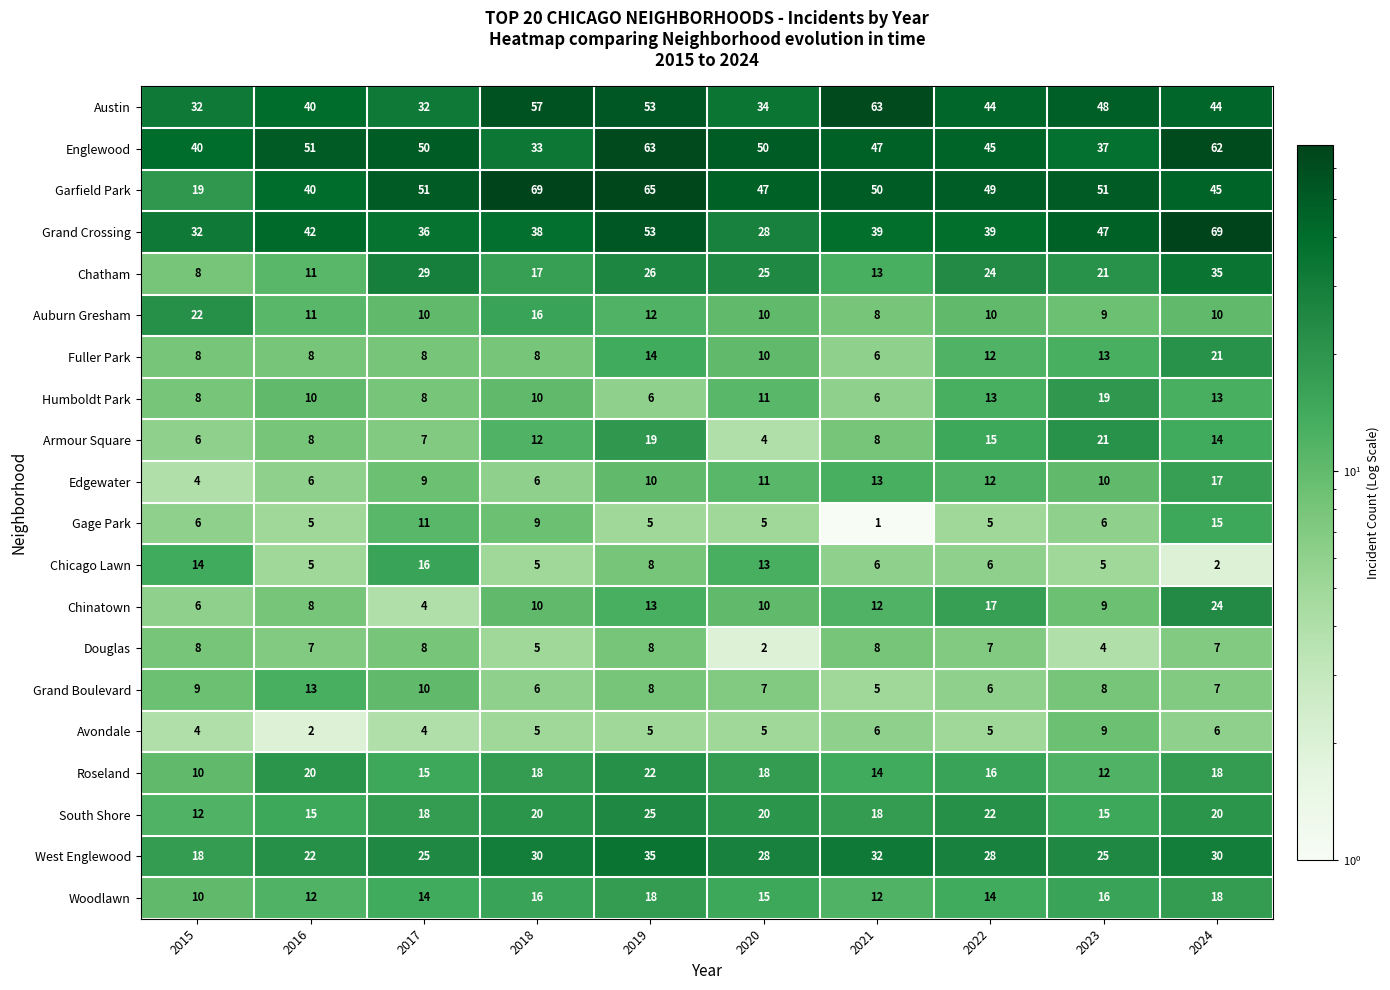

How many distinct data groups are displayed?

20